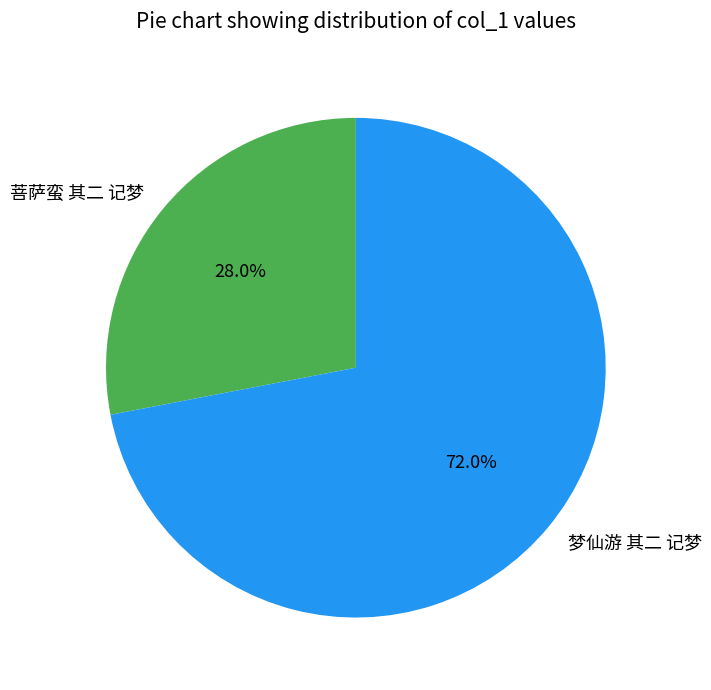

How many slices are in this pie chart?

2